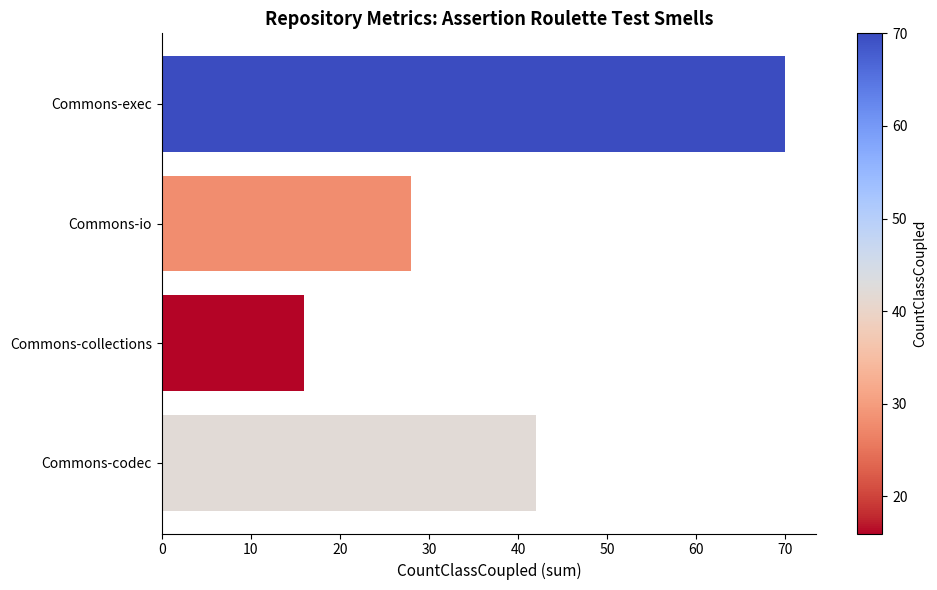

Count the values in the range 28 to 70.

3